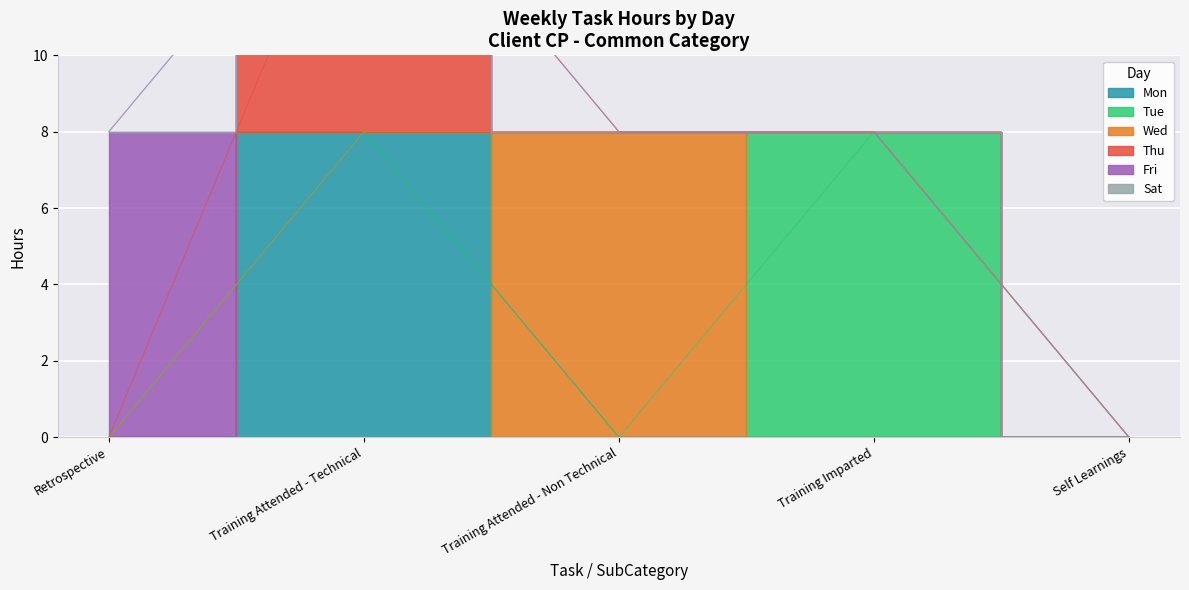

What position from the right is Self Learnings?

1